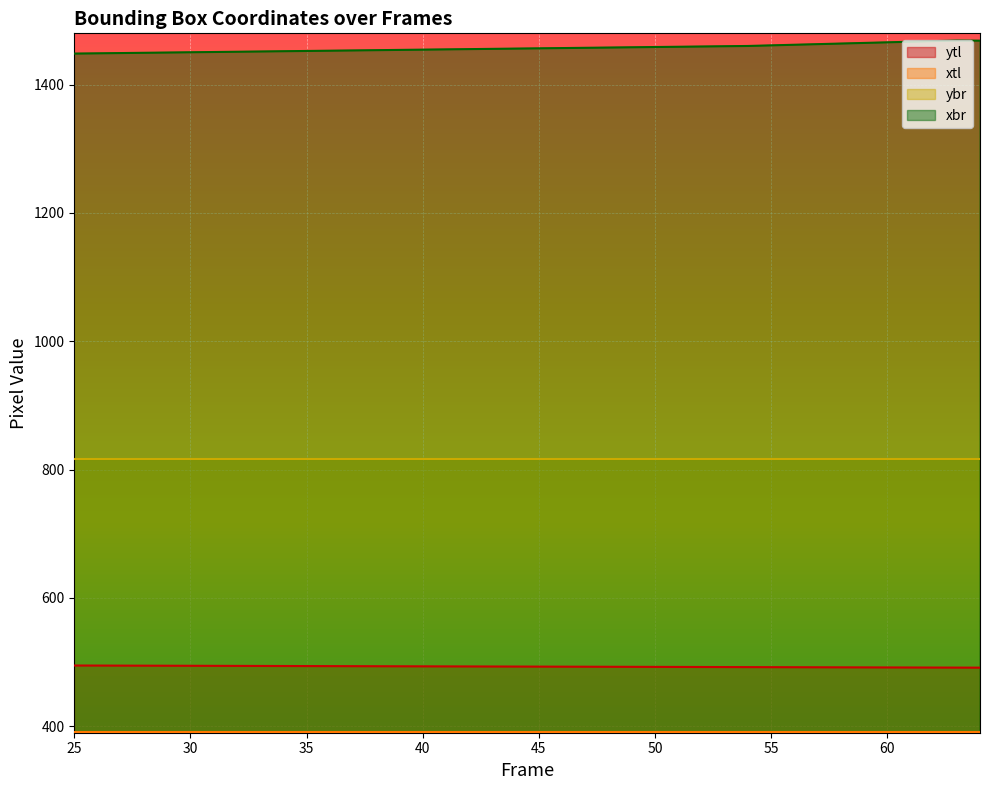

True or false: ytl has a value of 491.4 at 64.

True